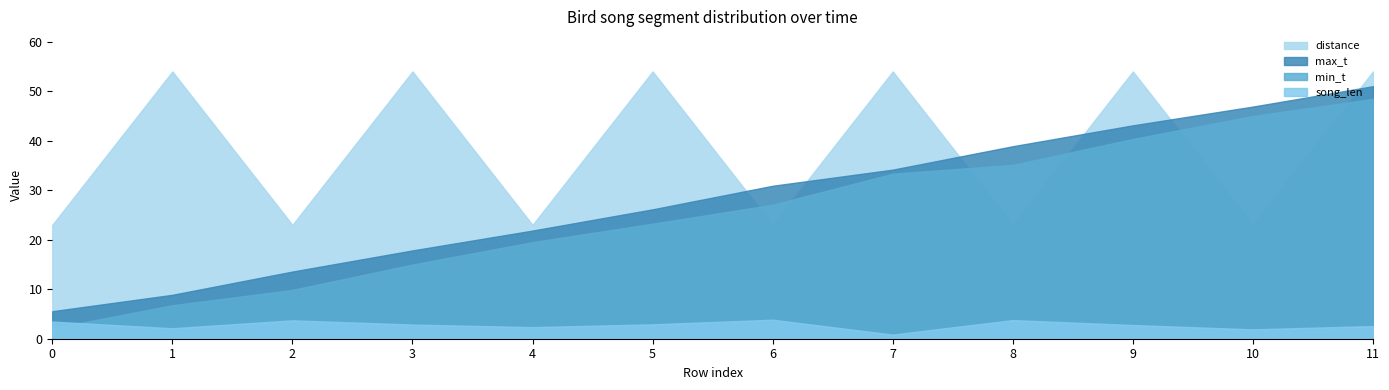

What is the greatest value displayed?

54.0